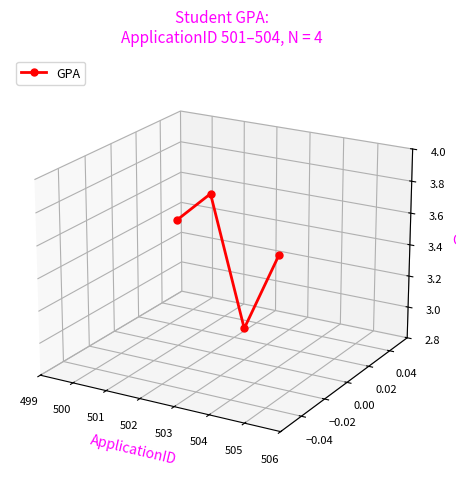

How many points are higher than both their immediate neighbors (excluding endpoints)?

1